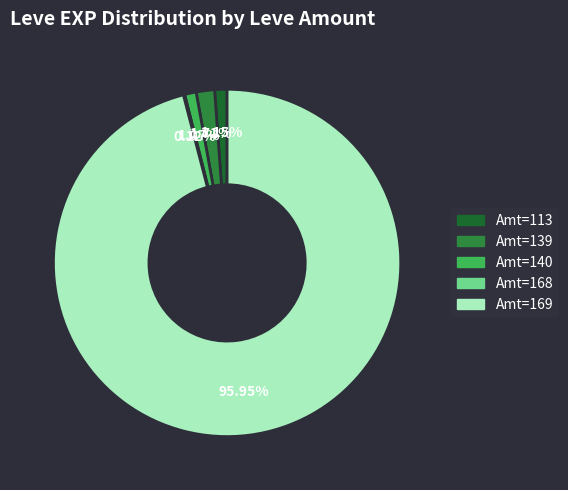

How many segments does this pie chart have?

5